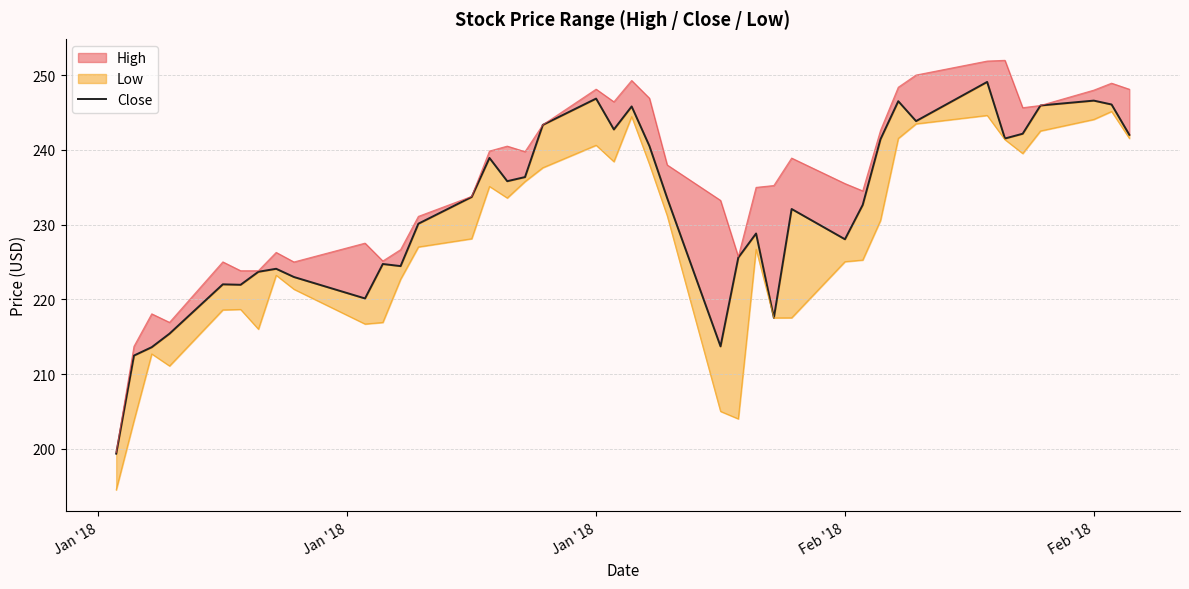

Does the chart display data point markers on the line(s)?

No